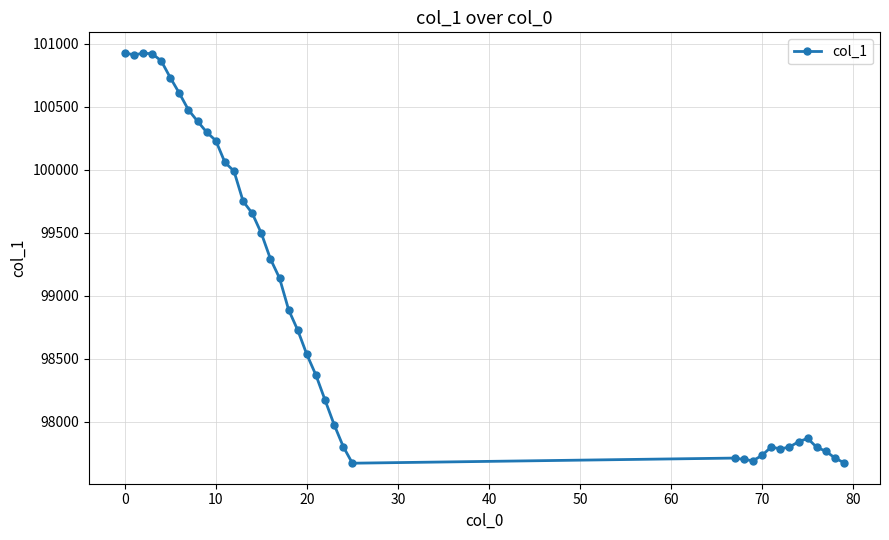

What is the maximum value shown in the chart?

100926.1